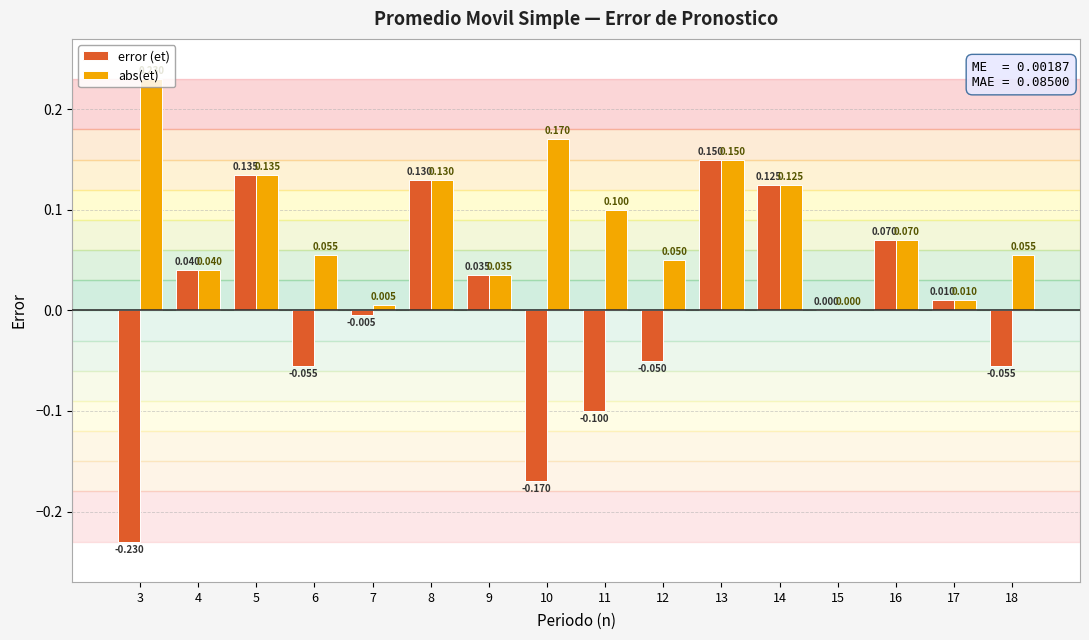

Between 6 and 13, which series saw the biggest shift?

error (et)